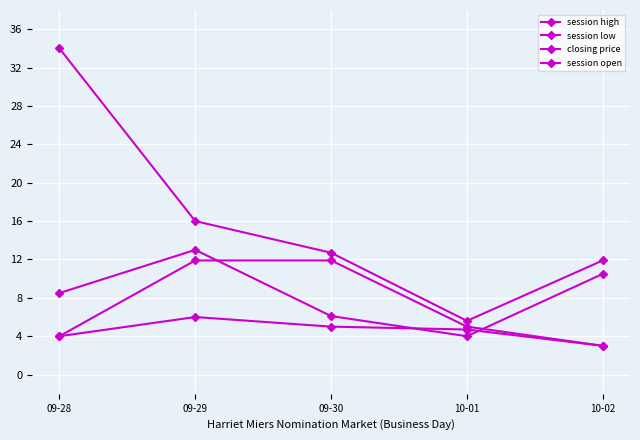

True or false: closing price has a value of 6.9 at 10-01.

False